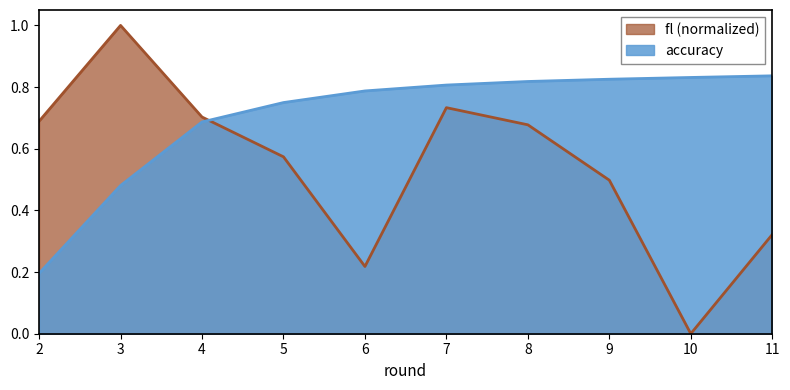

Rank the series at 7 from lowest to highest value.

fl (normalized), accuracy